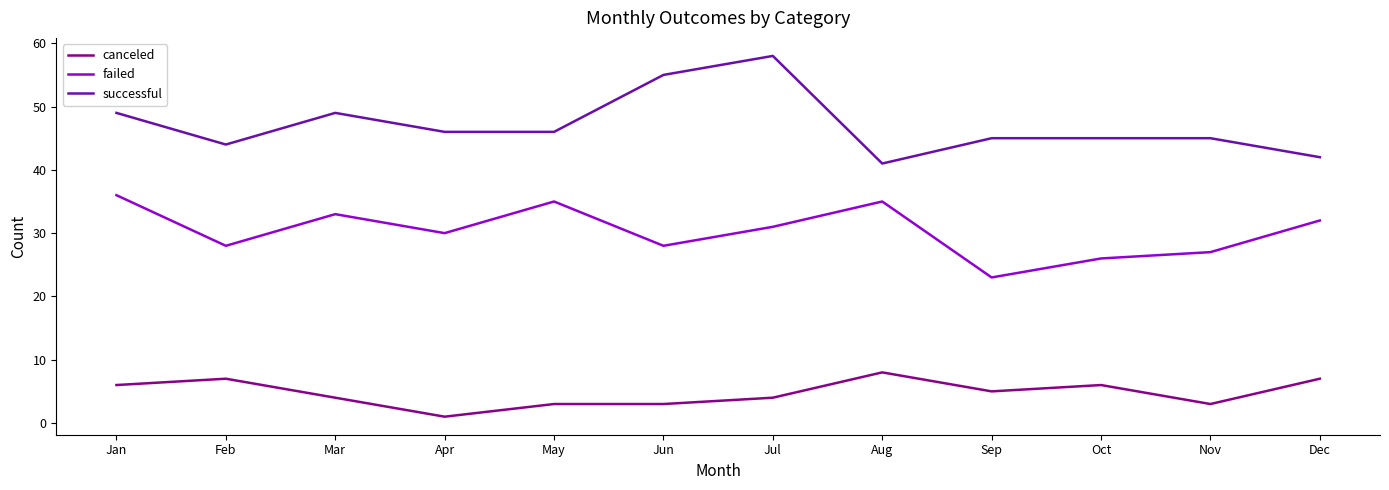

Which label corresponds to the smallest value in the chart?

Apr